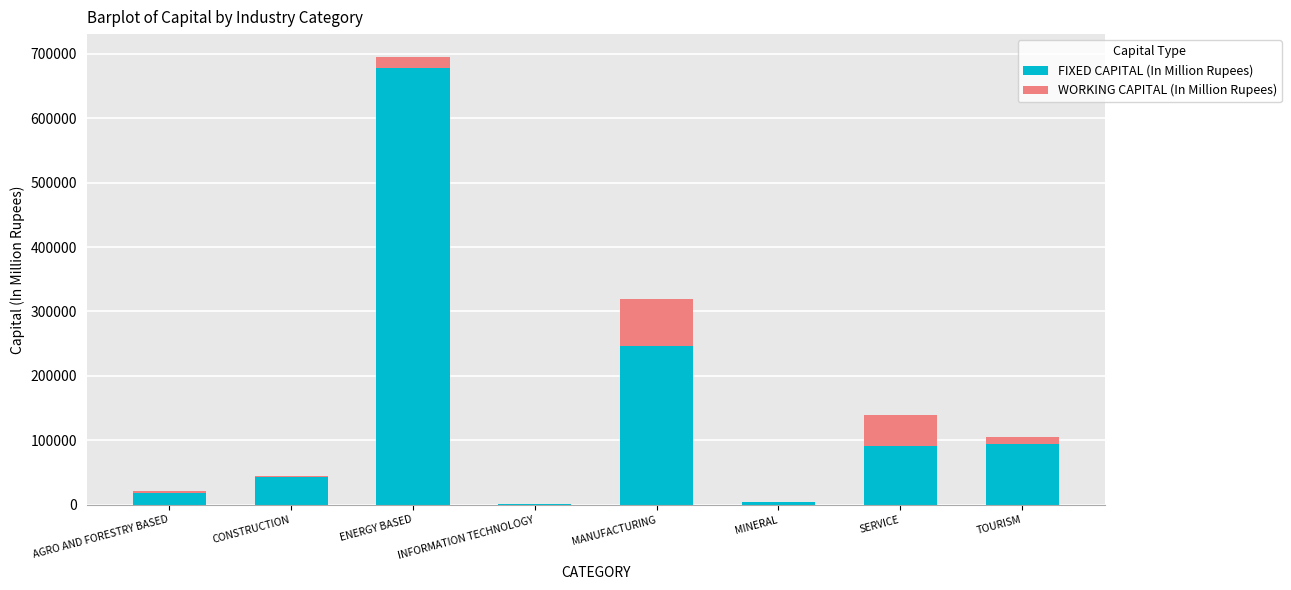

Which category has the highest value in the FIXED CAPITAL (In Million Rupees) series?

ENERGY BASED